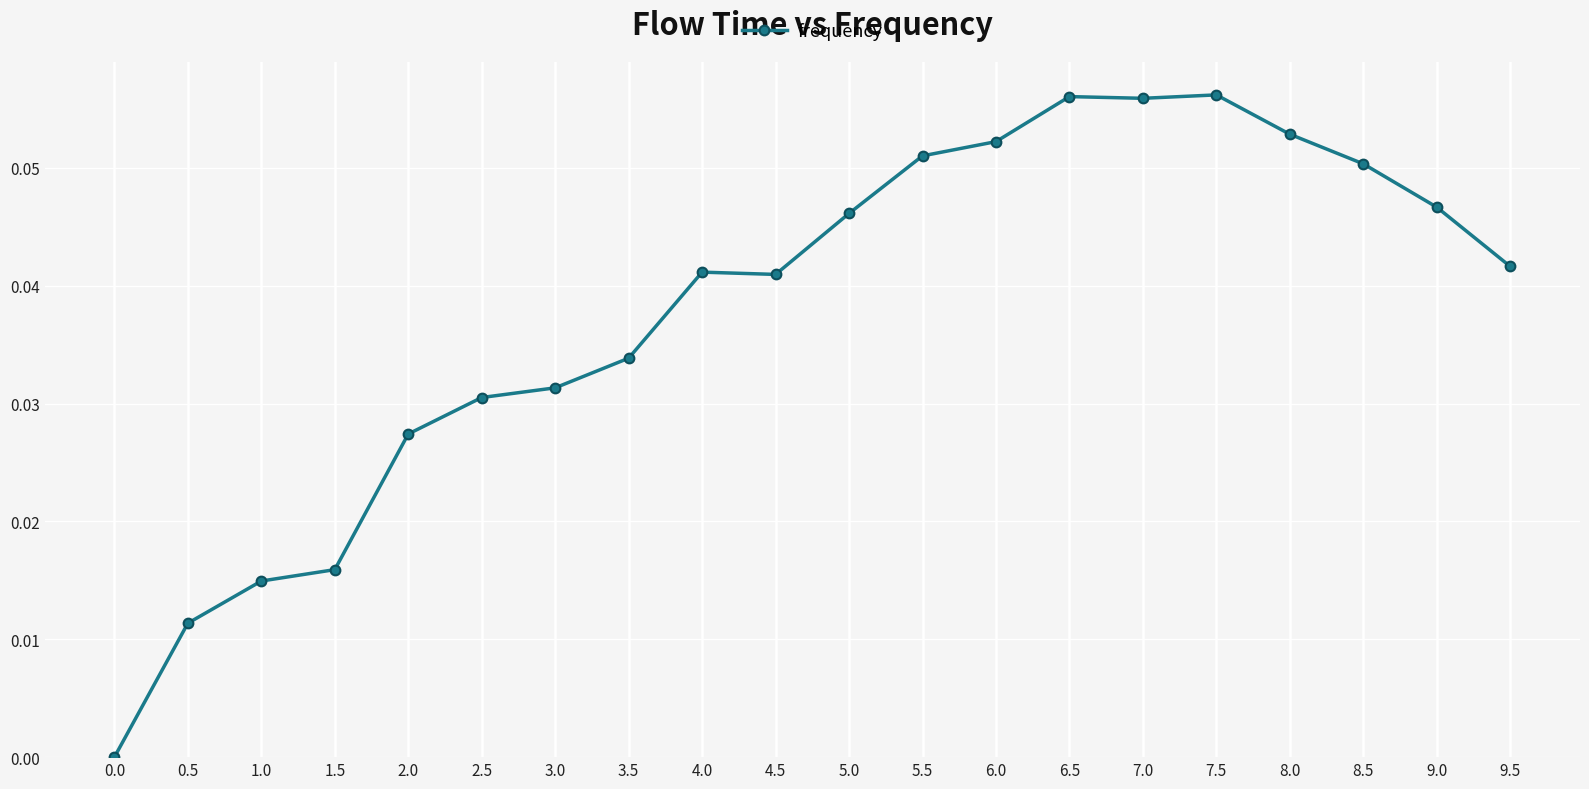

True or false: there are more than 0 points higher than both neighbors.

True